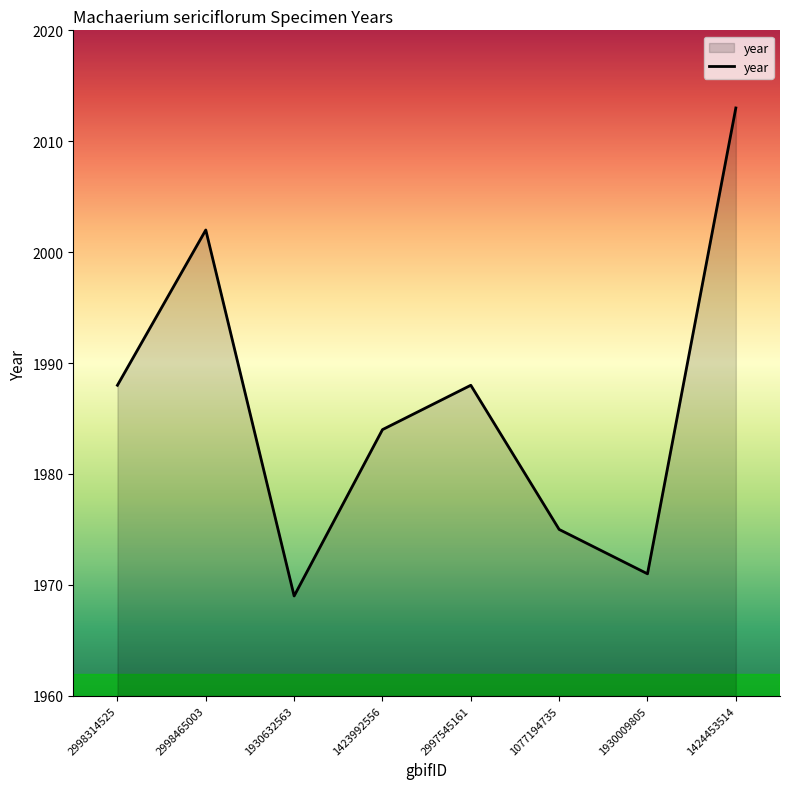

Reading left to right, transcribe all the data shown in this chart.

2998314525=1988	2998465003=2002	1930632563=1969	1423992556=1984	2997545161=1988	1077194735=1975	1930009805=1971	1424453514=2013